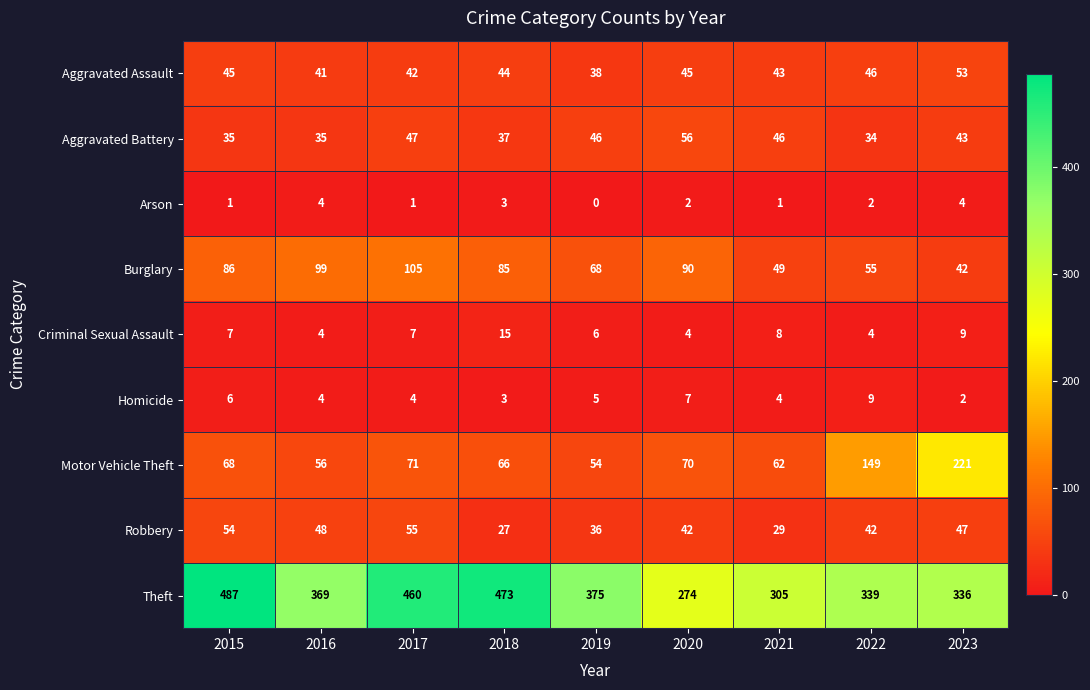

What is the total value across all series at 2016?

660